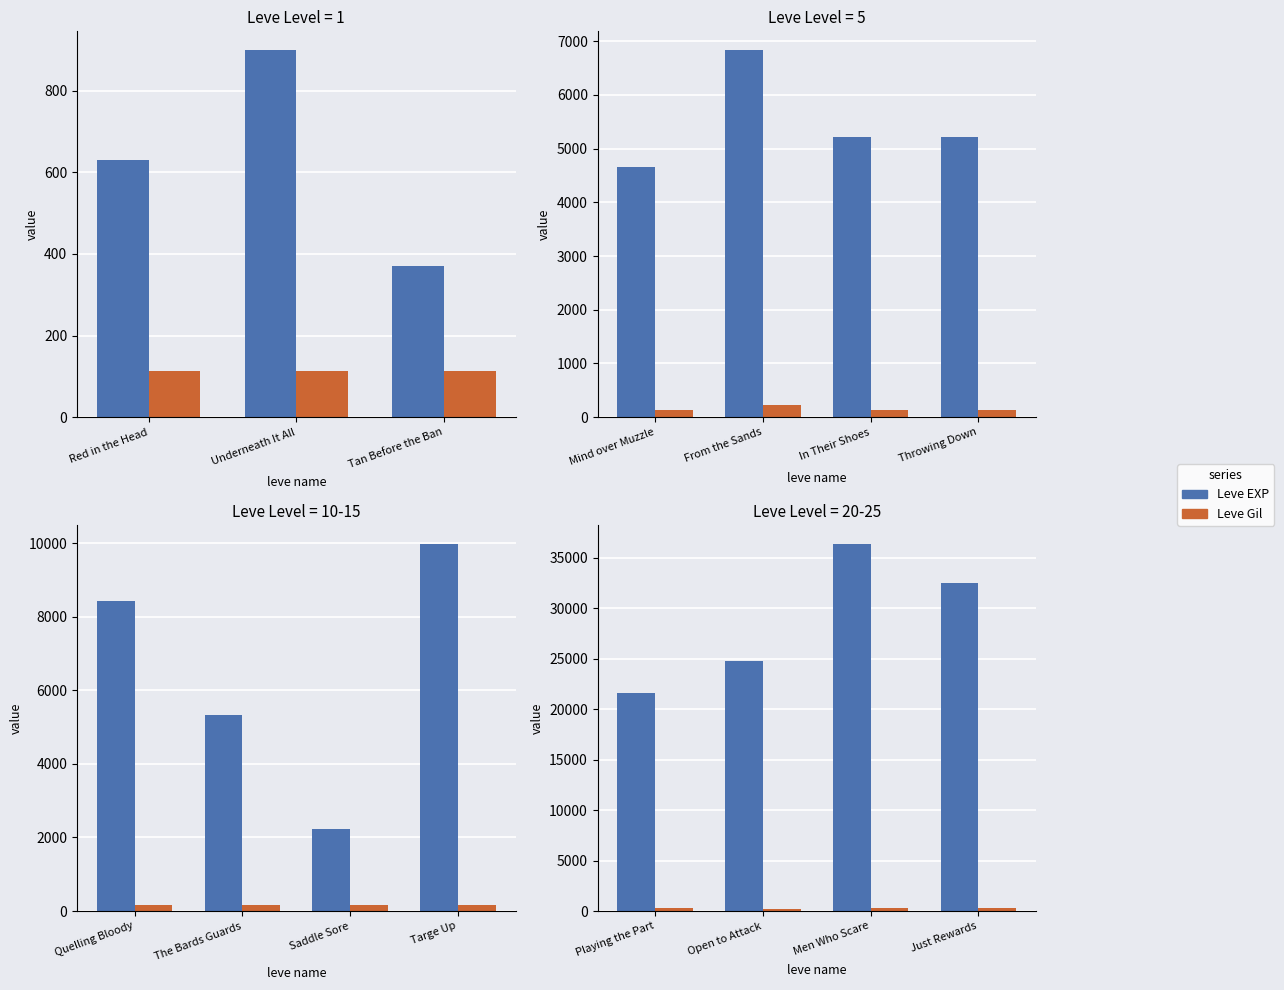

How many bars are there in each group?

2